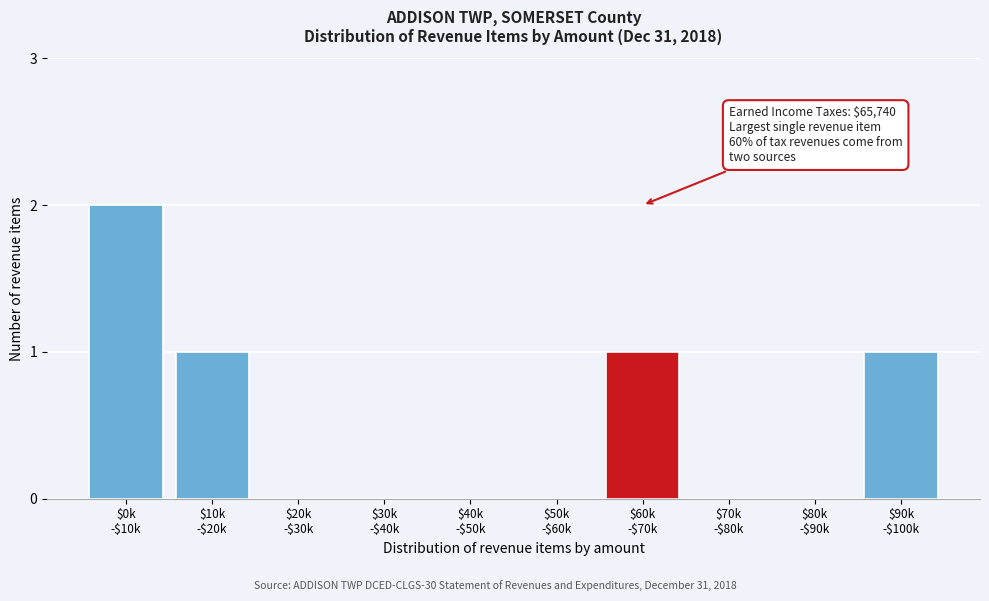

What is the sum of all values?

5